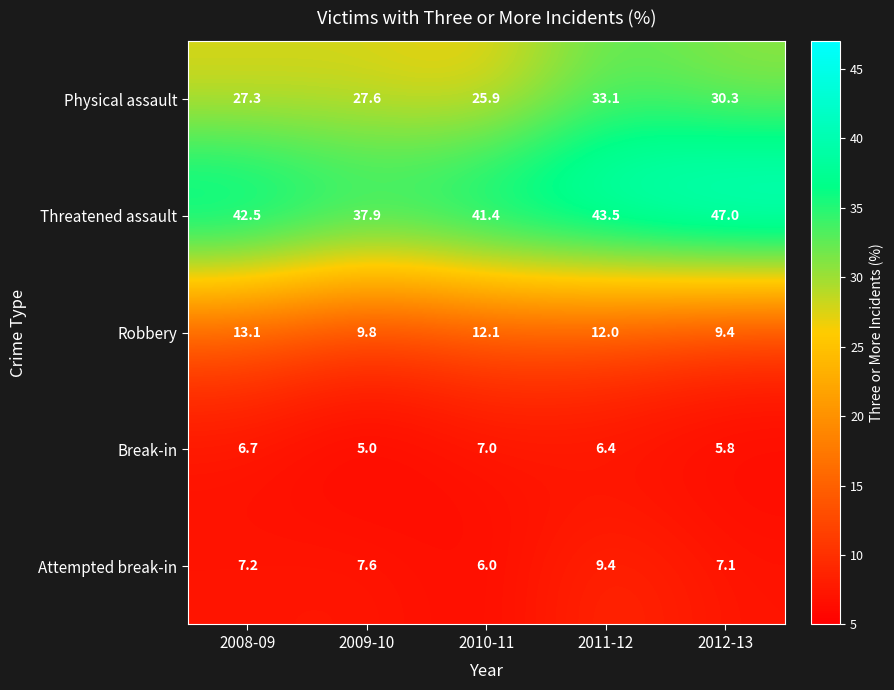

Where is Physical assault nearest to the value 29?

2012-13